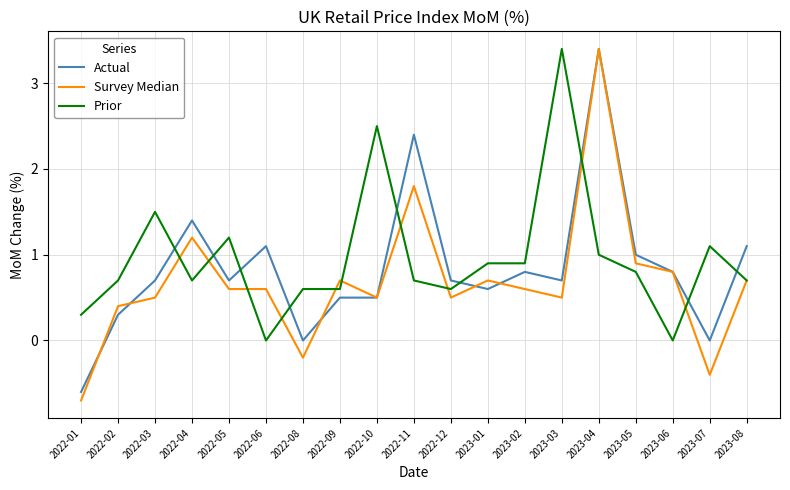

What is the lowest value of the Actual series?

-0.6